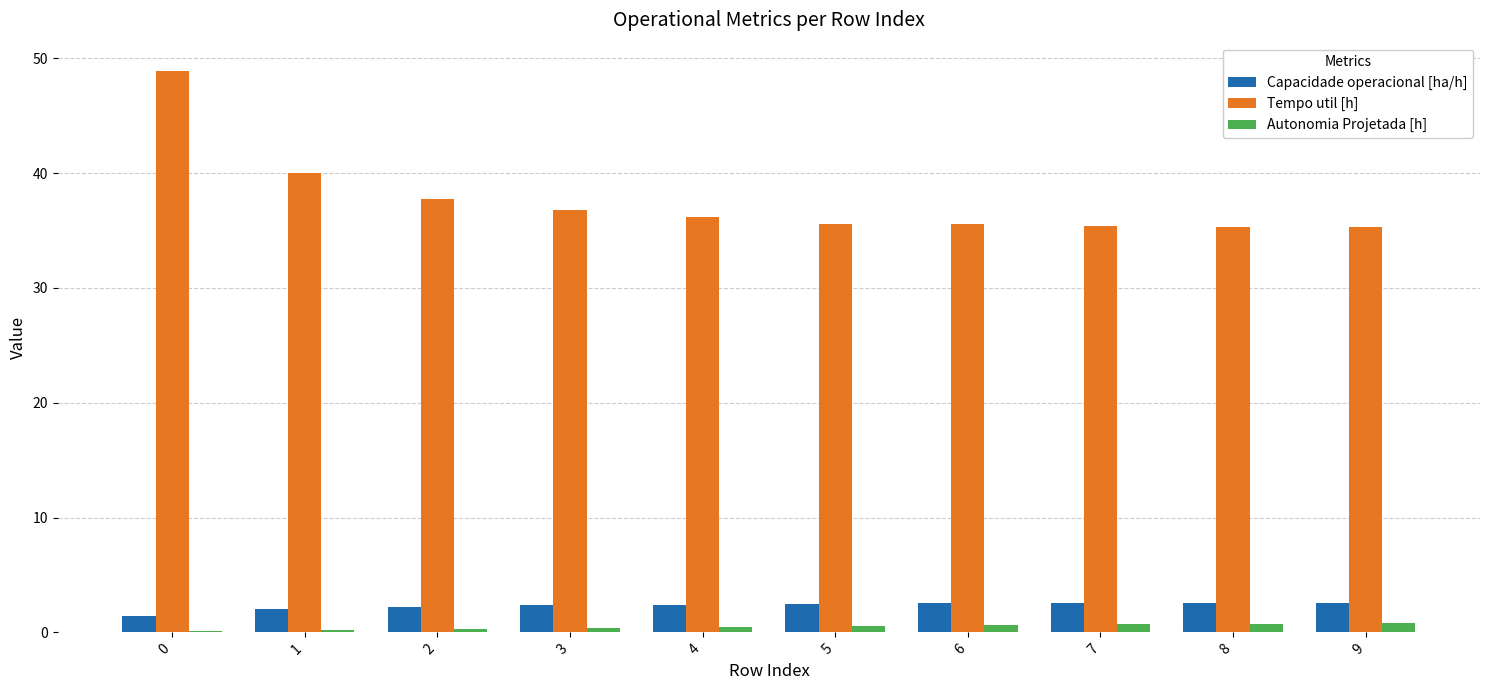

What is the difference between the Tempo util [h] values at 1 and 5?

4.4